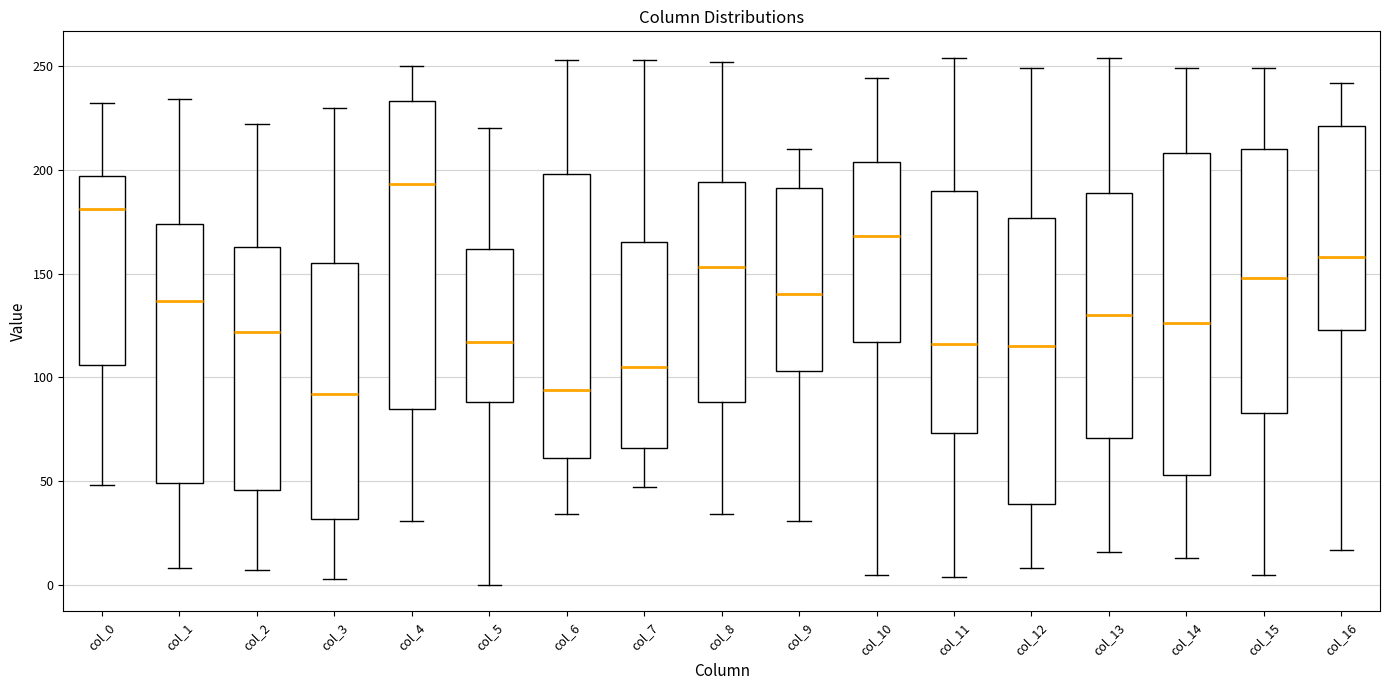

Where is the upper edge of the box for col_14 on the y-axis? The values are not printed on the chart, so give them approximately, as read against the axis.

210